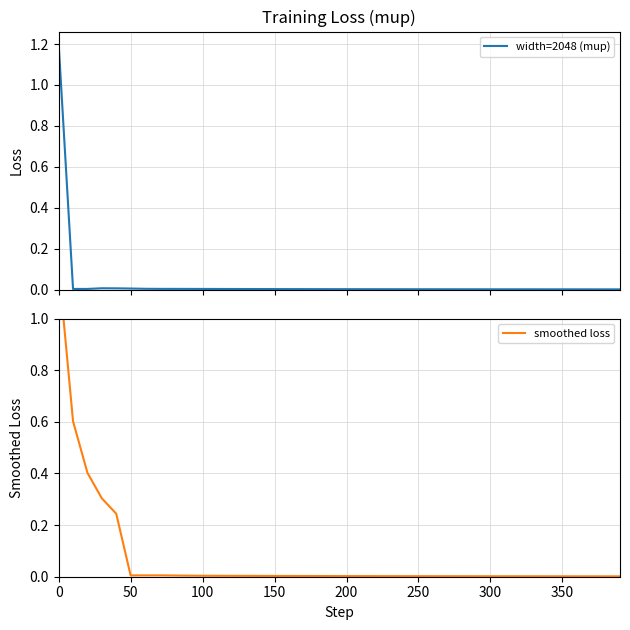

Is it true that width=2048 (mup) equals 0.0 at 150?

True